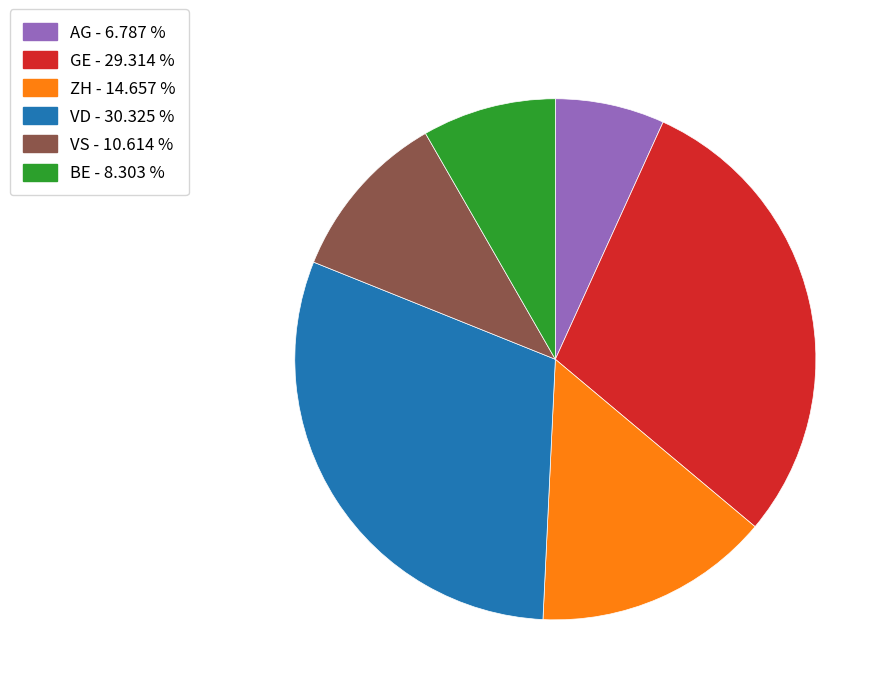

Is there any slice that represents more than half of the pie?

No